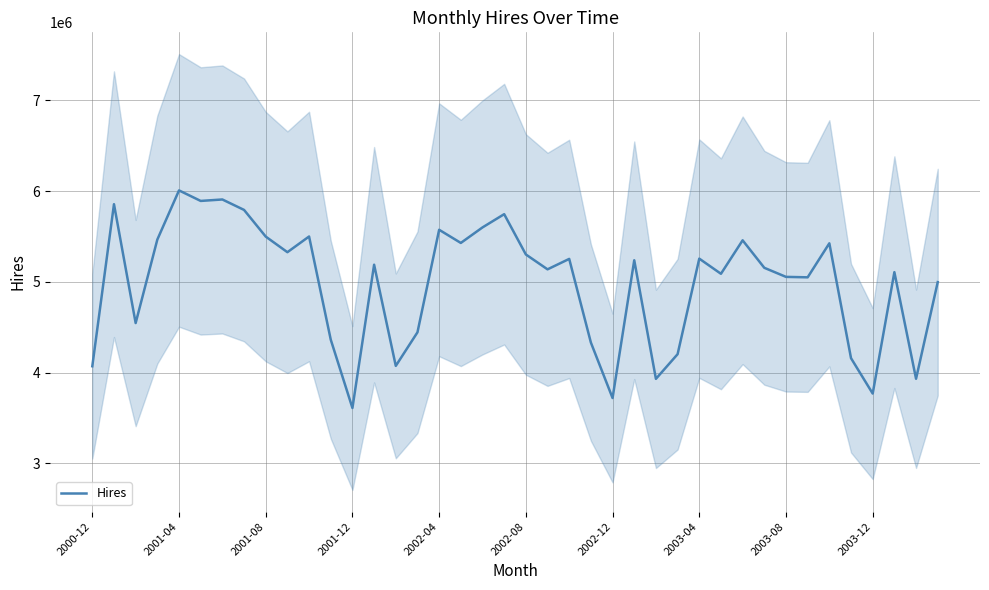

What is the average value?

4986550